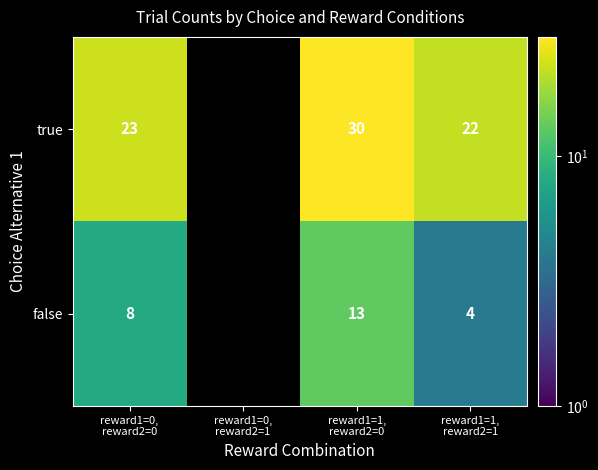

At how many categories does at least one series exceed 14?

3